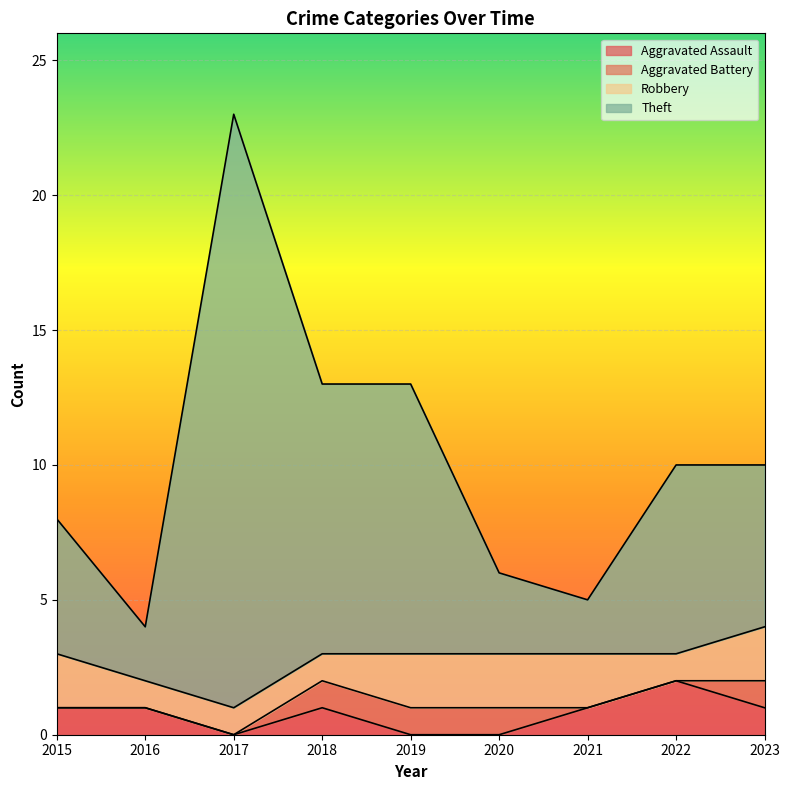

At which label does Aggravated Assault reach its peak?

2022